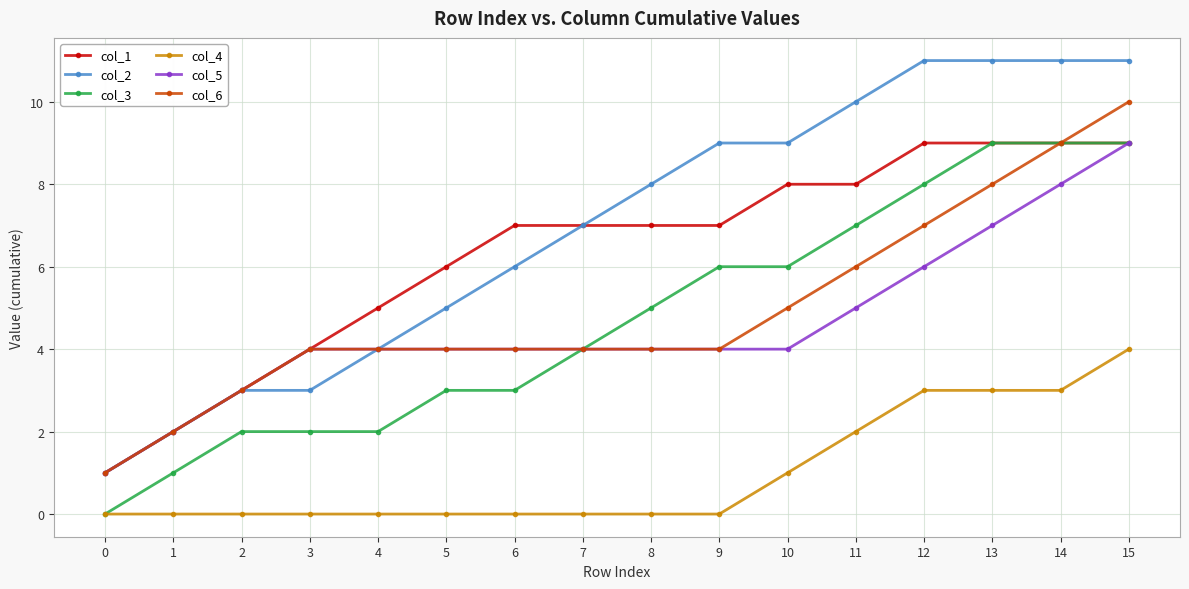

True or false: col_2 and col_3 intersect in this chart.

False